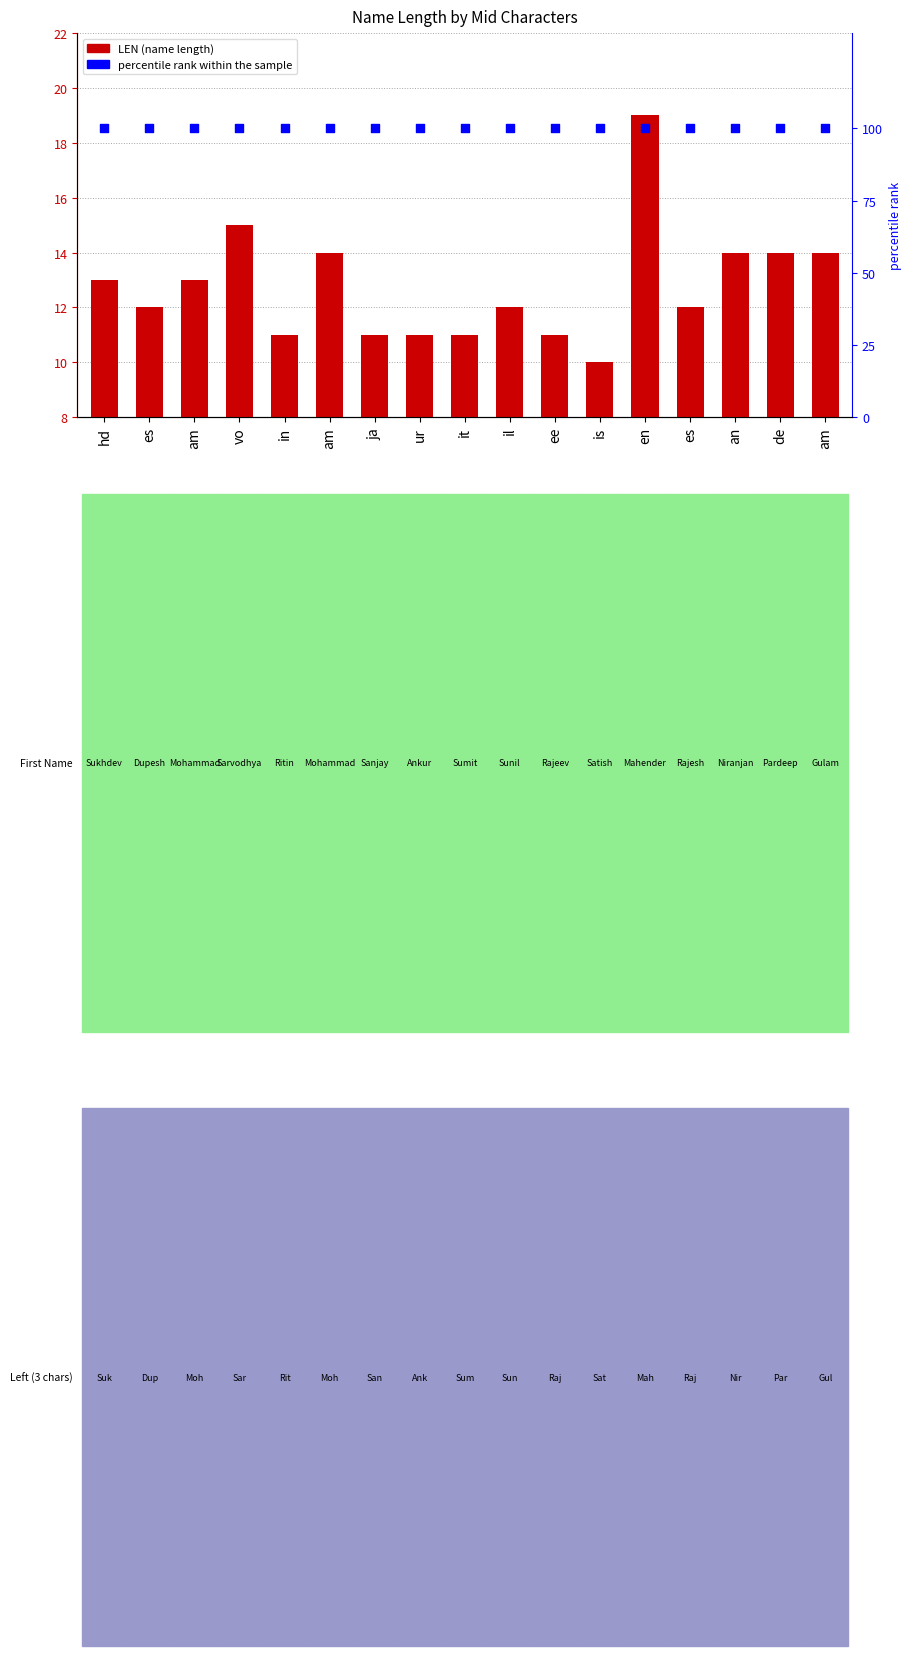

At which category is the sum across all series the highest?

en